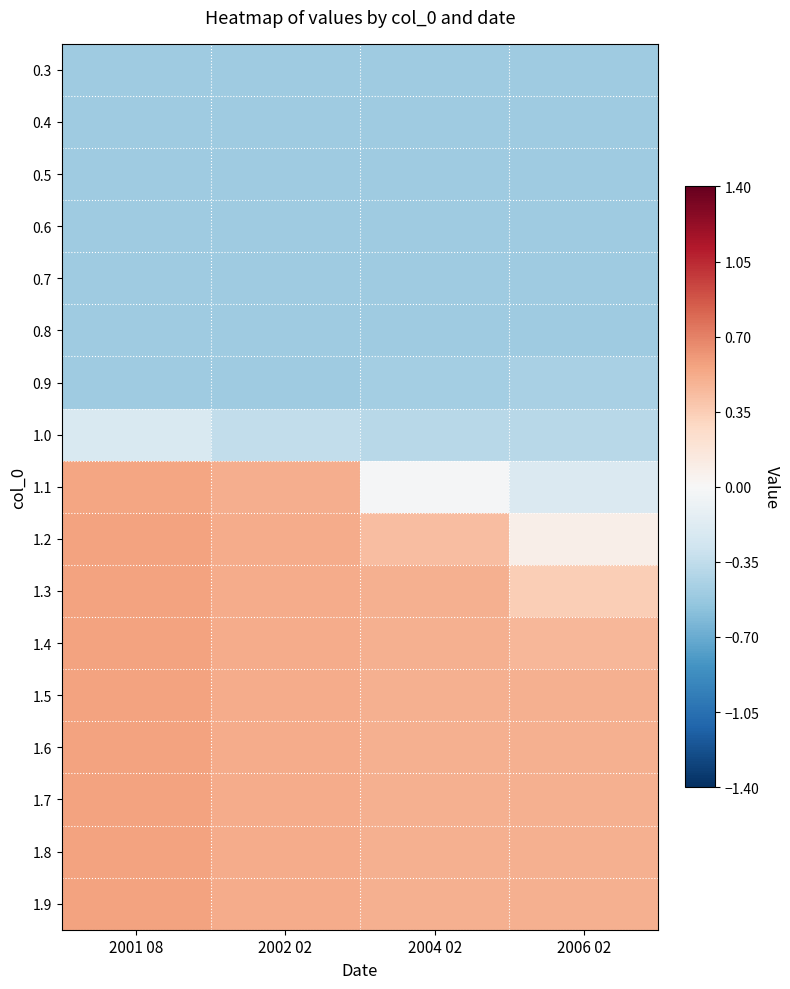

Reading right to left, list all the values displayed in this chart.

0.3: 2006 02=-0.5	2004 02=-0.5	2002 02=-0.5	2001 08=-0.5
0.4: 2006 02=-0.5	2004 02=-0.5	2002 02=-0.5	2001 08=-0.5
0.5: 2006 02=-0.5	2004 02=-0.5	2002 02=-0.5	2001 08=-0.5
0.6: 2006 02=-0.5	2004 02=-0.5	2002 02=-0.5	2001 08=-0.5
0.7: 2006 02=-0.5	2004 02=-0.5	2002 02=-0.5	2001 08=-0.5
0.8: 2006 02=-0.5	2004 02=-0.5	2002 02=-0.5	2001 08=-0.5
0.9: 2006 02=-0.5	2004 02=-0.5	2002 02=-0.5	2001 08=-0.5
1.0: 2006 02=-0.4	2004 02=-0.4	2002 02=-0.3	2001 08=-0.2
1.1: 2006 02=-0.2	2004 02=-0.0	2002 02=0.5	2001 08=0.6
1.2: 2006 02=0.1	2004 02=0.4	2002 02=0.5	2001 08=0.6
1.3: 2006 02=0.3	2004 02=0.5	2002 02=0.5	2001 08=0.6
1.4: 2006 02=0.5	2004 02=0.5	2002 02=0.5	2001 08=0.6
1.5: 2006 02=0.5	2004 02=0.5	2002 02=0.5	2001 08=0.6
1.6: 2006 02=0.5	2004 02=0.5	2002 02=0.5	2001 08=0.6
1.7: 2006 02=0.5	2004 02=0.5	2002 02=0.5	2001 08=0.6
1.8: 2006 02=0.5	2004 02=0.5	2002 02=0.5	2001 08=0.6
1.9: 2006 02=0.5	2004 02=0.5	2002 02=0.5	2001 08=0.6